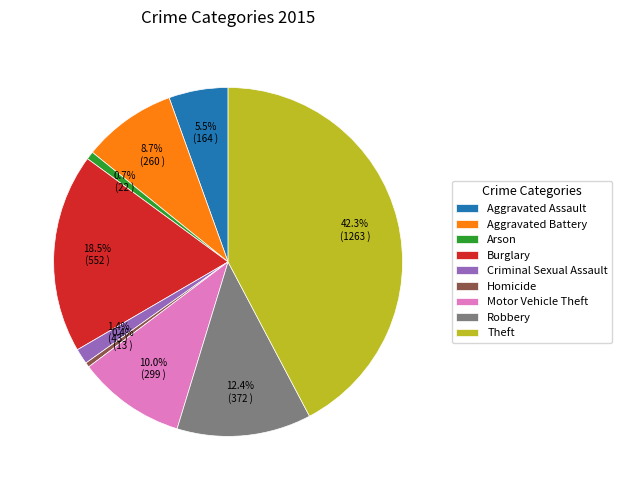

To the nearest percent, what percentage of the pie is Theft?

42%